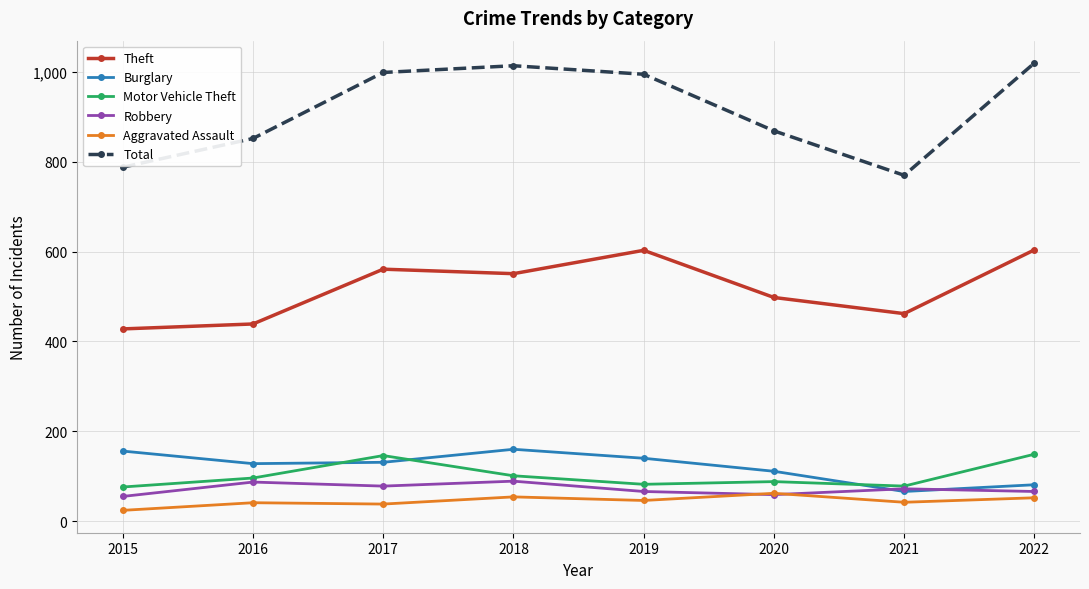

What is the smallest value displayed?

24